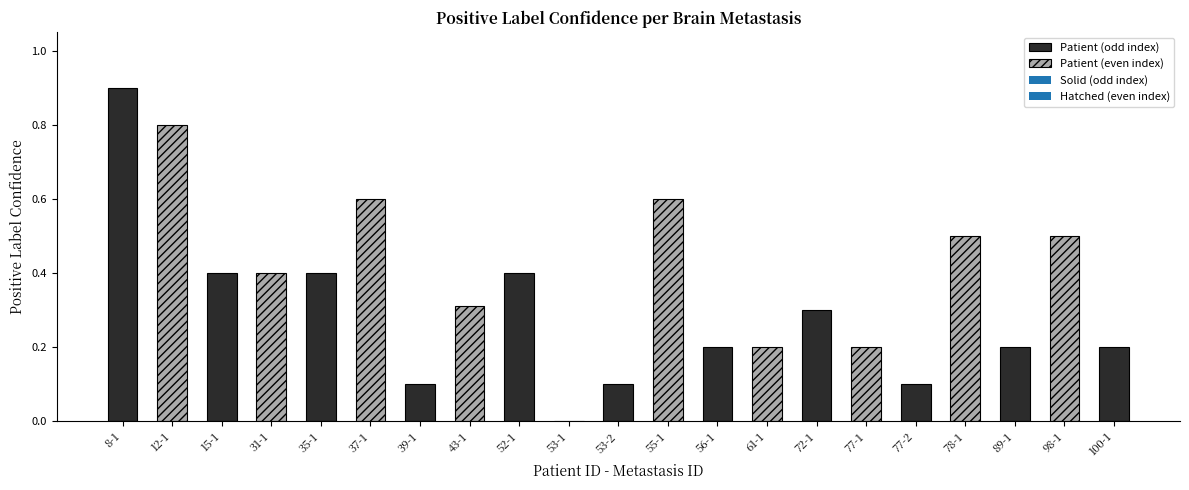

What is the difference between the maximum and second lowest values?

0.8